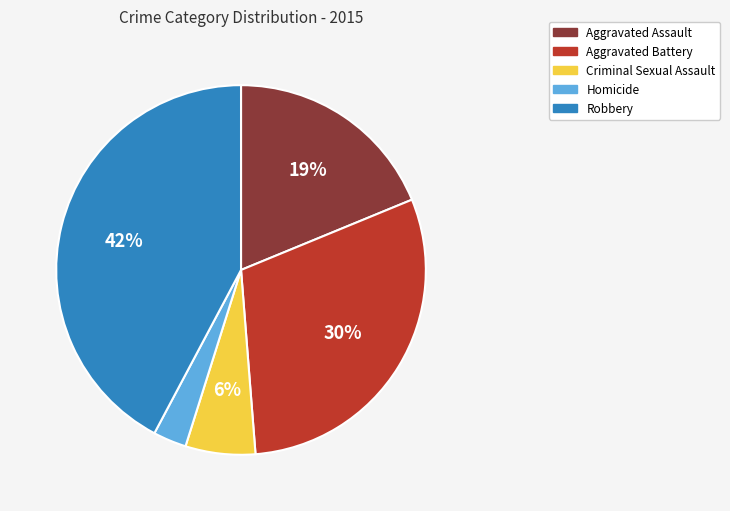

To the nearest percent, what is the average slice percentage?

20%